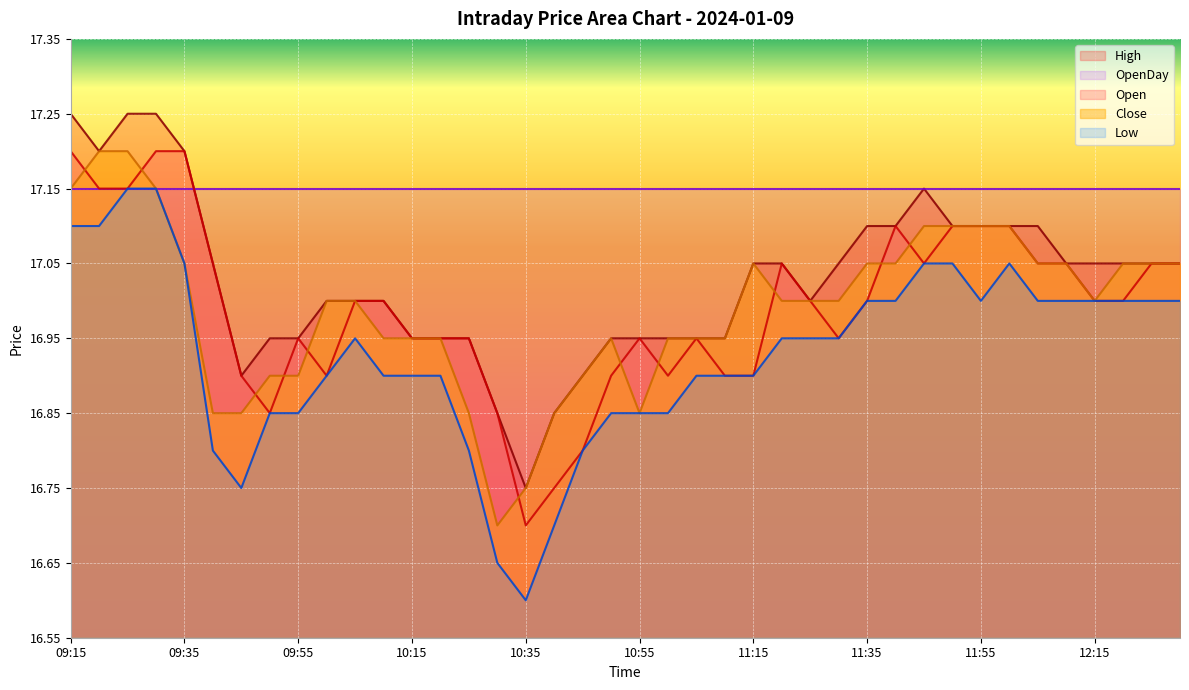

Reading left to right, extract all data points from this chart.

Open: 09:15=17.2	09:20=17.1	09:25=17.1	09:30=17.2	09:35=17.2	09:40=17.1	09:45=16.9	09:50=16.9	09:55=16.9	10:00=16.9	10:05=17.0	10:10=17.0	10:15=16.9	10:20=16.9	10:25=16.9	10:30=16.9	10:35=16.7	10:40=16.8	10:45=16.8	10:50=16.9	10:55=16.9	11:00=16.9	11:05=16.9	11:10=16.9	11:15=16.9	11:20=17.1	11:25=17.0	11:30=16.9	11:35=17.0	11:40=17.1	11:45=17.1	11:50=17.1	11:55=17.1	12:00=17.1	12:05=17.1	12:10=17.1	12:15=17.0	12:20=17.0	12:25=17.1	12:30=17.1
High: 09:15=17.2	09:20=17.2	09:25=17.2	09:30=17.2	09:35=17.2	09:40=17.1	09:45=16.9	09:50=16.9	09:55=16.9	10:00=17.0	10:05=17.0	10:10=17.0	10:15=16.9	10:20=16.9	10:25=16.9	10:30=16.9	10:35=16.8	10:40=16.9	10:45=16.9	10:50=16.9	10:55=16.9	11:00=16.9	11:05=16.9	11:10=16.9	11:15=17.1	11:20=17.1	11:25=17.0	11:30=17.1	11:35=17.1	11:40=17.1	11:45=17.1	11:50=17.1	11:55=17.1	12:00=17.1	12:05=17.1	12:10=17.1	12:15=17.1	12:20=17.1	12:25=17.1	12:30=17.1
Low: 09:15=17.1	09:20=17.1	09:25=17.1	09:30=17.1	09:35=17.1	09:40=16.8	09:45=16.8	09:50=16.9	09:55=16.9	10:00=16.9	10:05=16.9	10:10=16.9	10:15=16.9	10:20=16.9	10:25=16.8	10:30=16.6	10:35=16.6	10:40=16.7	10:45=16.8	10:50=16.9	10:55=16.9	11:00=16.9	11:05=16.9	11:10=16.9	11:15=16.9	11:20=16.9	11:25=16.9	11:30=16.9	11:35=17.0	11:40=17.0	11:45=17.1	11:50=17.1	11:55=17.0	12:00=17.1	12:05=17.0	12:10=17.0	12:15=17.0	12:20=17.0	12:25=17.0	12:30=17.0
Close: 09:15=17.1	09:20=17.2	09:25=17.2	09:30=17.1	09:35=17.1	09:40=16.9	09:45=16.9	09:50=16.9	09:55=16.9	10:00=17.0	10:05=17.0	10:10=16.9	10:15=16.9	10:20=16.9	10:25=16.9	10:30=16.7	10:35=16.8	10:40=16.9	10:45=16.9	10:50=16.9	10:55=16.9	11:00=16.9	11:05=16.9	11:10=16.9	11:15=17.1	11:20=17.0	11:25=17.0	11:30=17.0	11:35=17.1	11:40=17.1	11:45=17.1	11:50=17.1	11:55=17.1	12:00=17.1	12:05=17.1	12:10=17.1	12:15=17.0	12:20=17.1	12:25=17.1	12:30=17.1